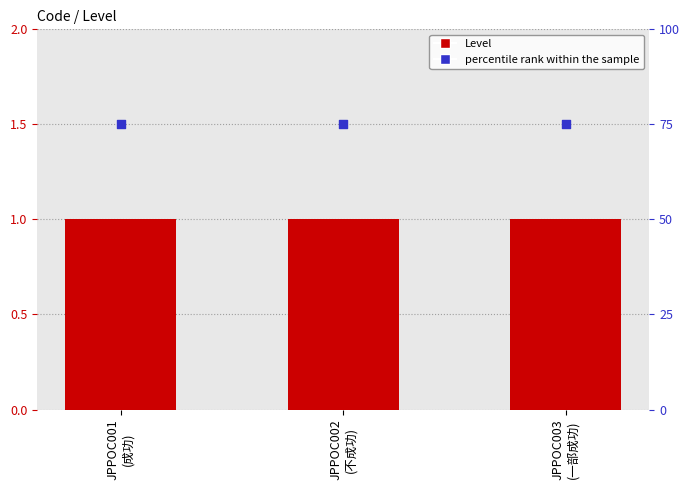

Which series reaches the maximum Y coordinate?

percentile rank within the sample